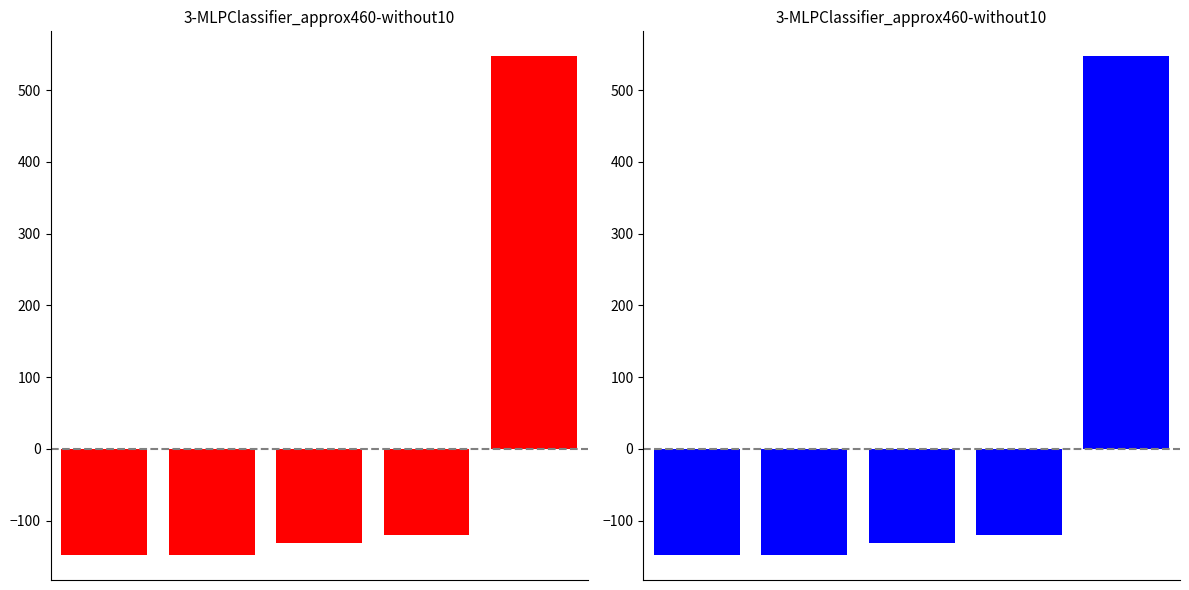

What is the sum of the values at 1 and 0?

-295.9